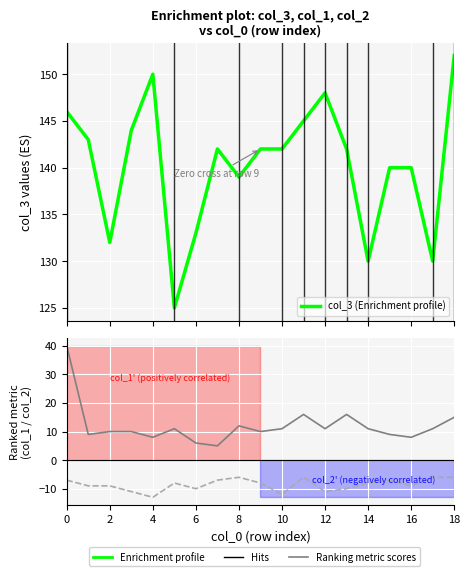

What is the value of the col_3 (Enrichment profile) point at the 16th from the left?

140